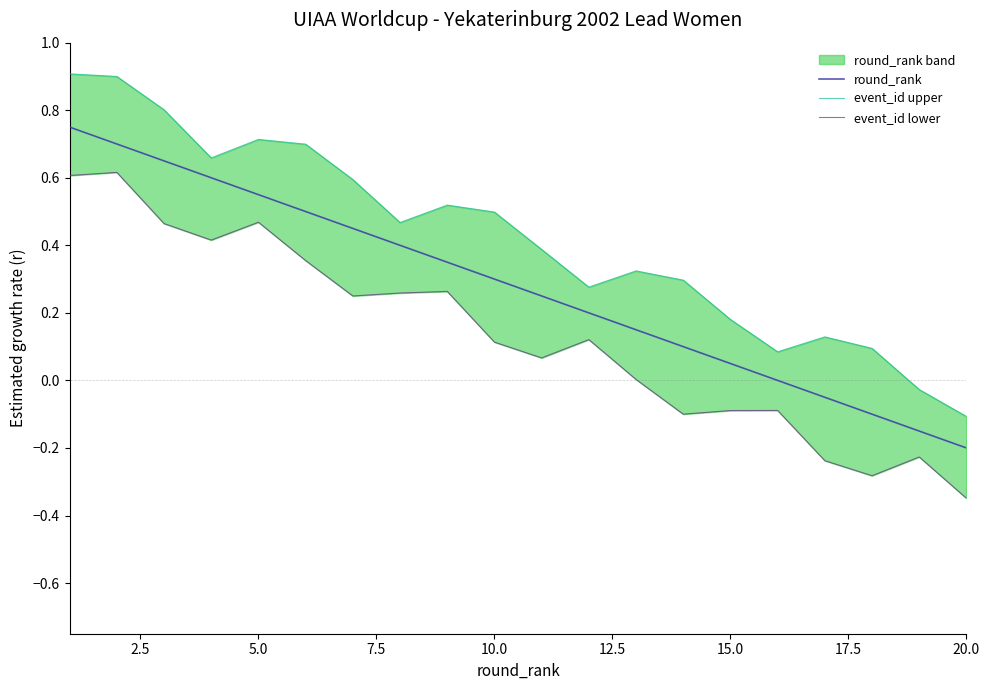

Rank the series by their average value, from highest to lowest.

event_id upper, round_rank, event_id lower